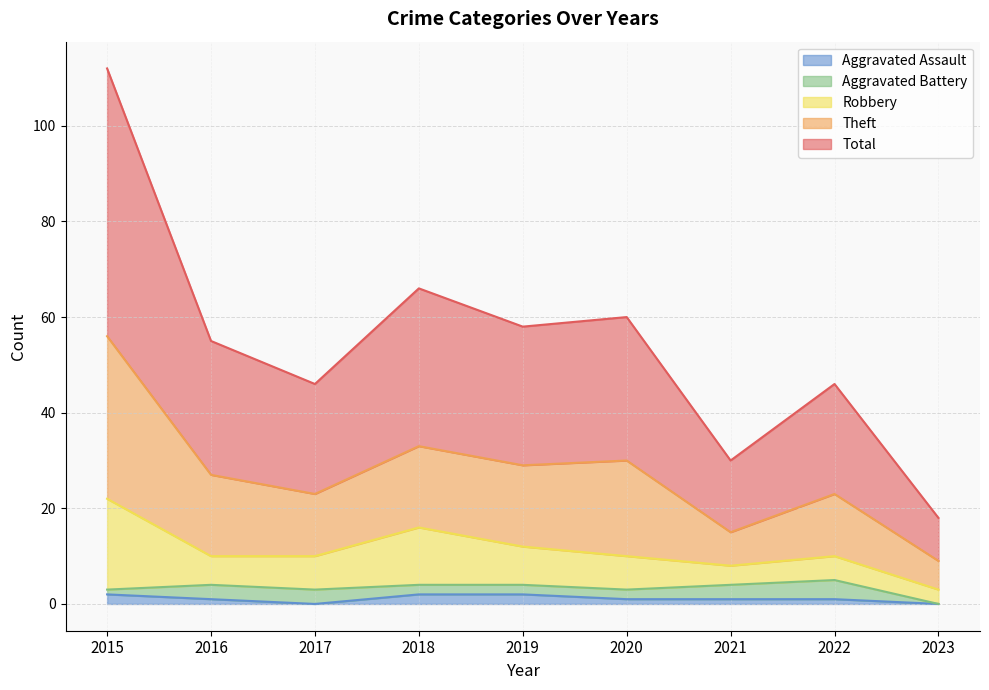

At how many categories does at least one series exceed 29?

8